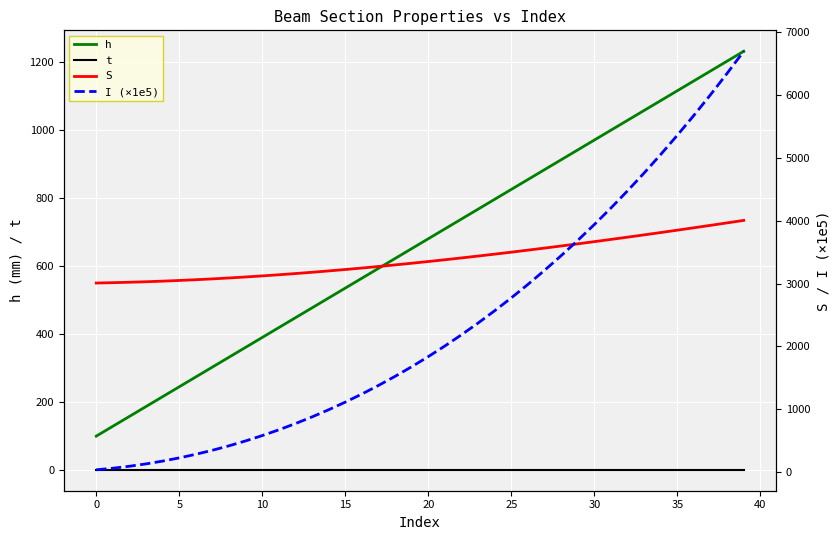

What is the sum of all h values?

26620